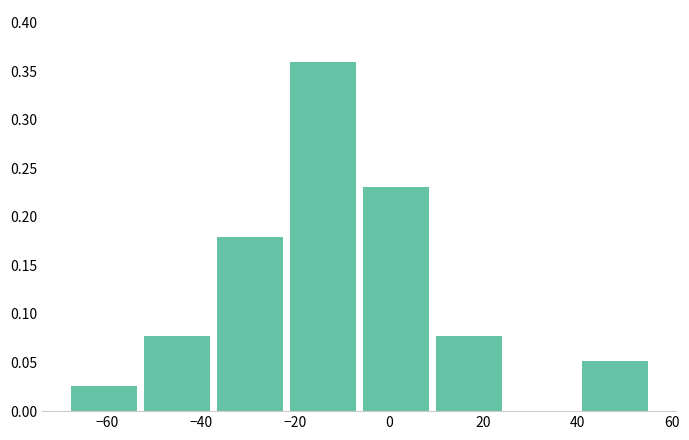

Reading left to right, list every bar in this chart as the range it spans on the x-axis followed by its height. Neither the bar edges nor the heights are printed on the chart, so give them approximately, as read against the axes.

-68 to -52: 0.025
-52 to -36: 0.075
-36 to -22: 0.180
-22 to -6: 0.360
-6 to 10: 0.230
10 to 26: 0.075
26 to 40: 0
40 to 56: 0.050